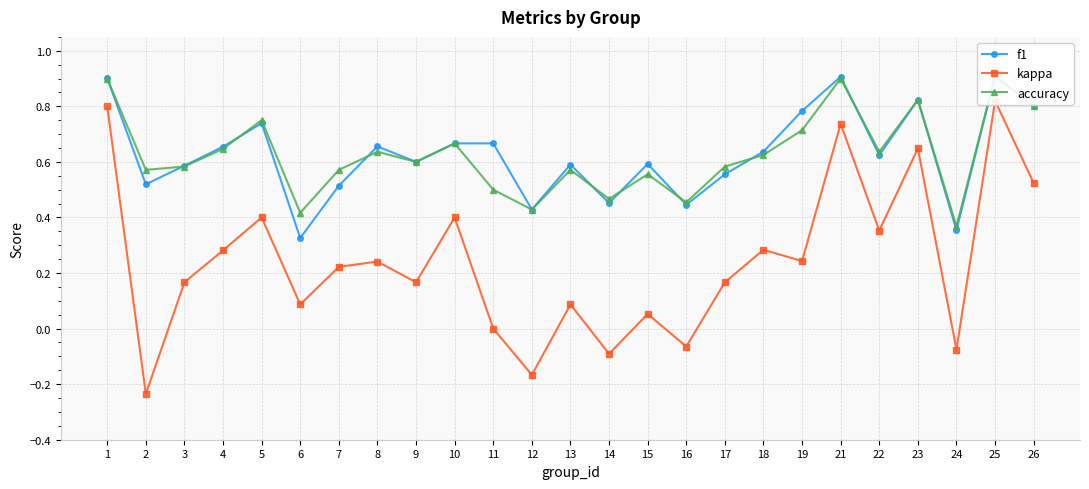

The accuracy series shows 0.4 at 10. True or false?

False